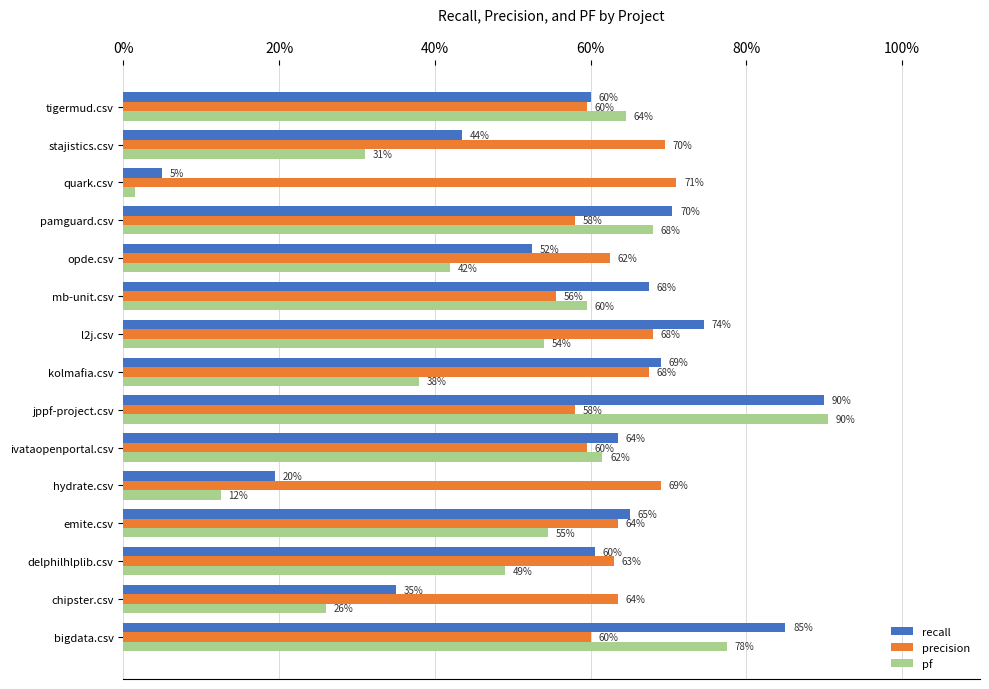

Rank the series by their maximum value, from highest to lowest.

pf, recall, precision